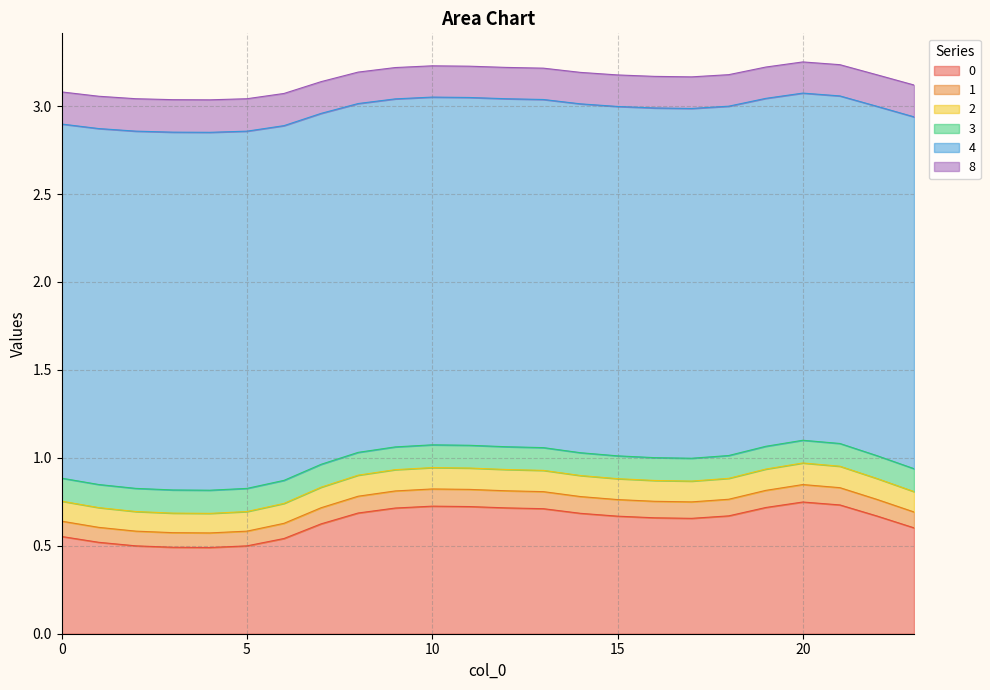

The 8 series shows 3.0 at 5. True or false?

True